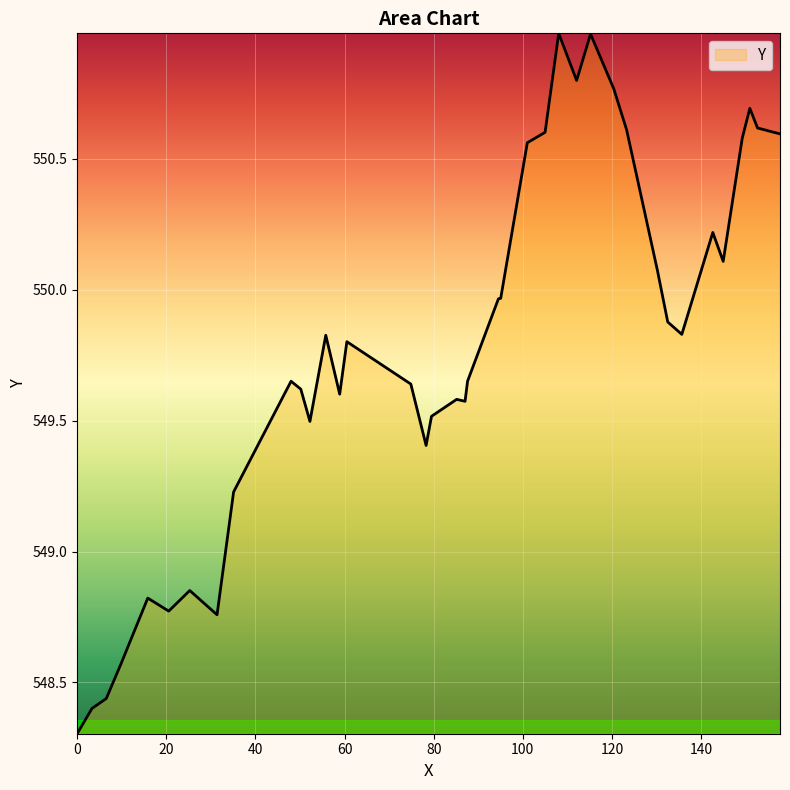

What is the difference between the maximum and minimum values?

2.7